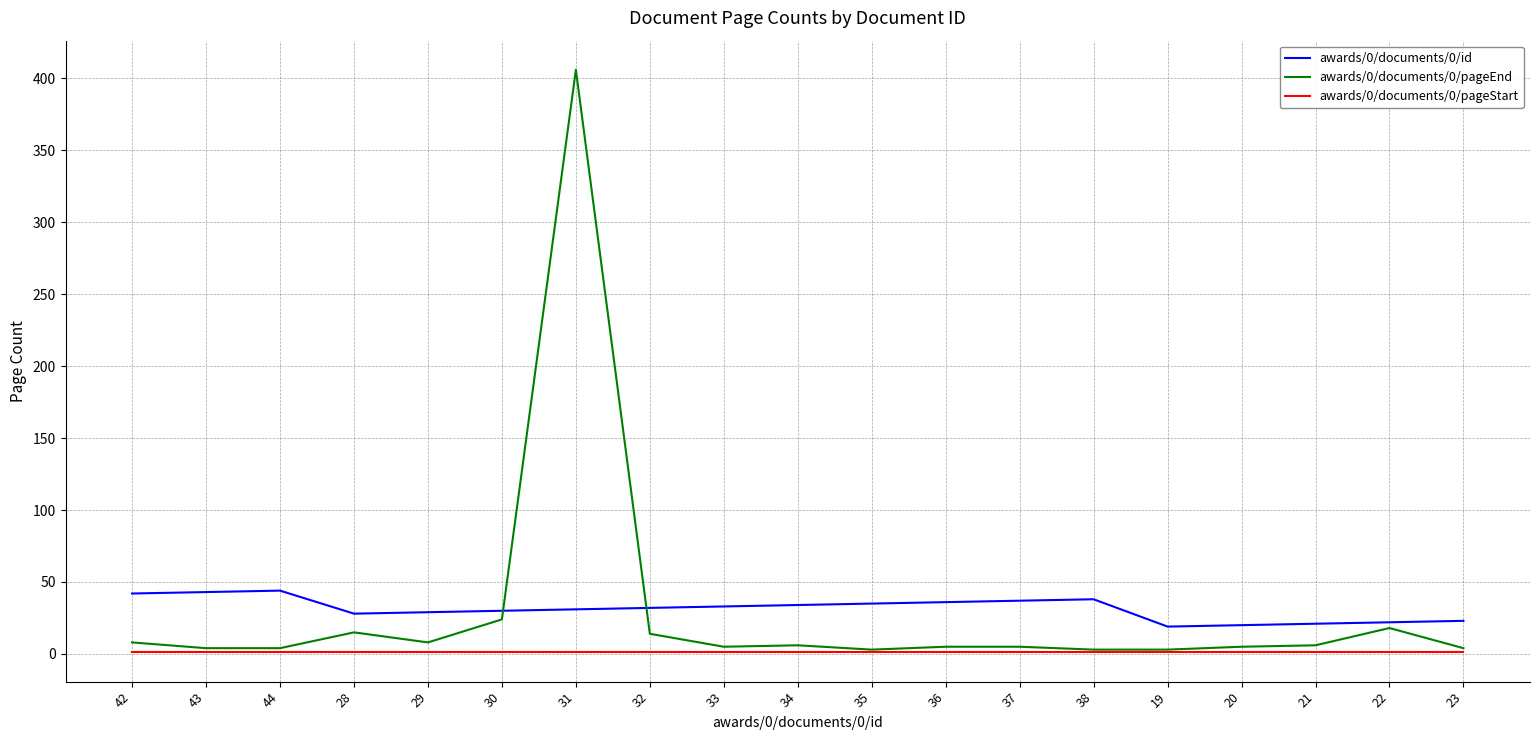

True or false: awards/0/documents/0/id and awards/0/documents/0/pageStart cross at least once.

False